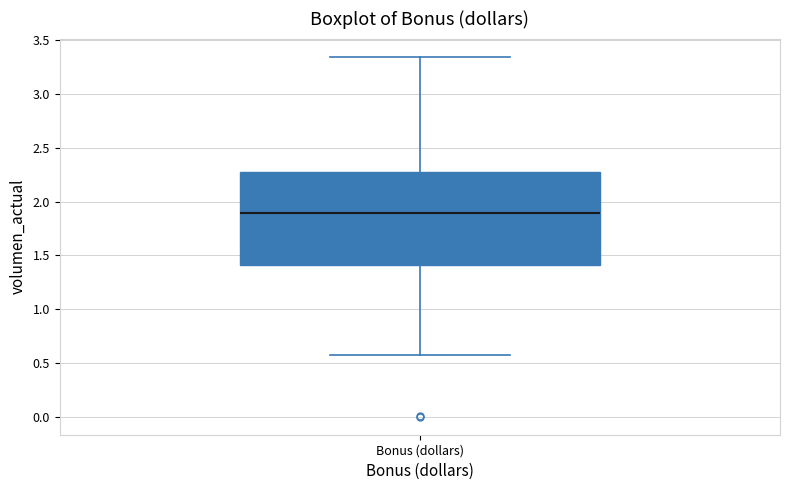

Transcribe this box plot: give where the median line is, the range the box spans, and where the two whiskers end, as read against the y-axis. The values are not printed on the chart, so give them approximately, as read against the axis.

median 1.90, box 1.40 to 2.30, whiskers 0.55 to 3.35